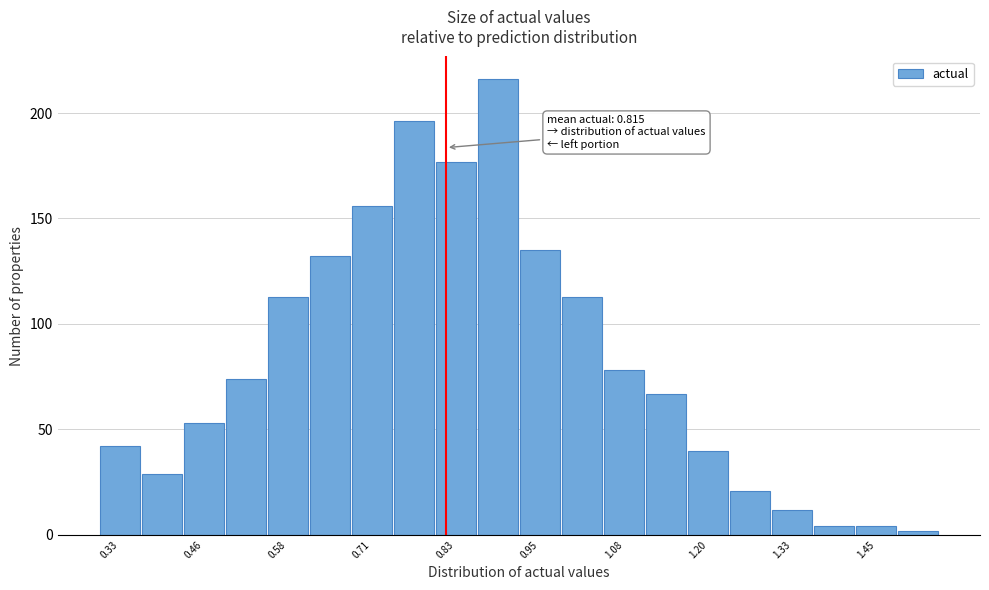

Read against the x-axis, roughly where is the centre of the tallest bar?

0.90